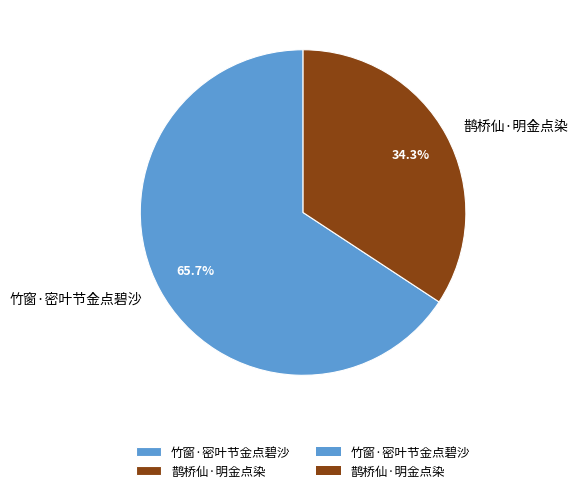

To the nearest percent, what portion does 鹊桥仙·明金点染 represent?

34%